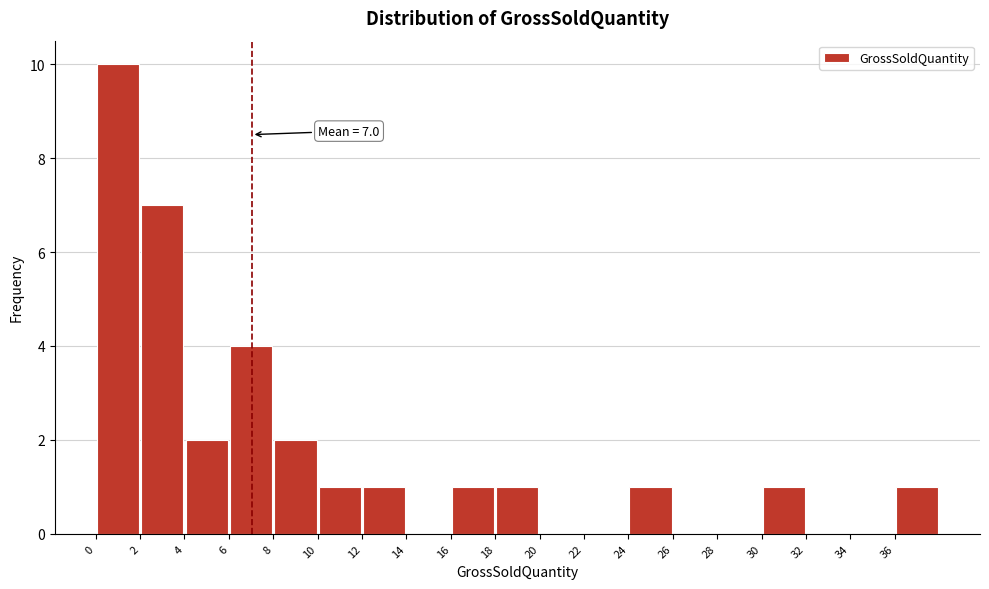

Over which range of the x-axis is the bar tallest?

0 to 2